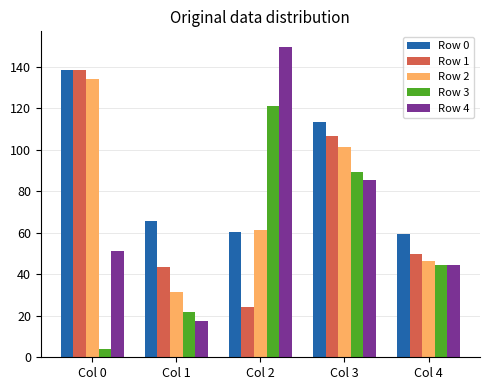

Which label corresponds to the smallest value in the chart?

Col 0